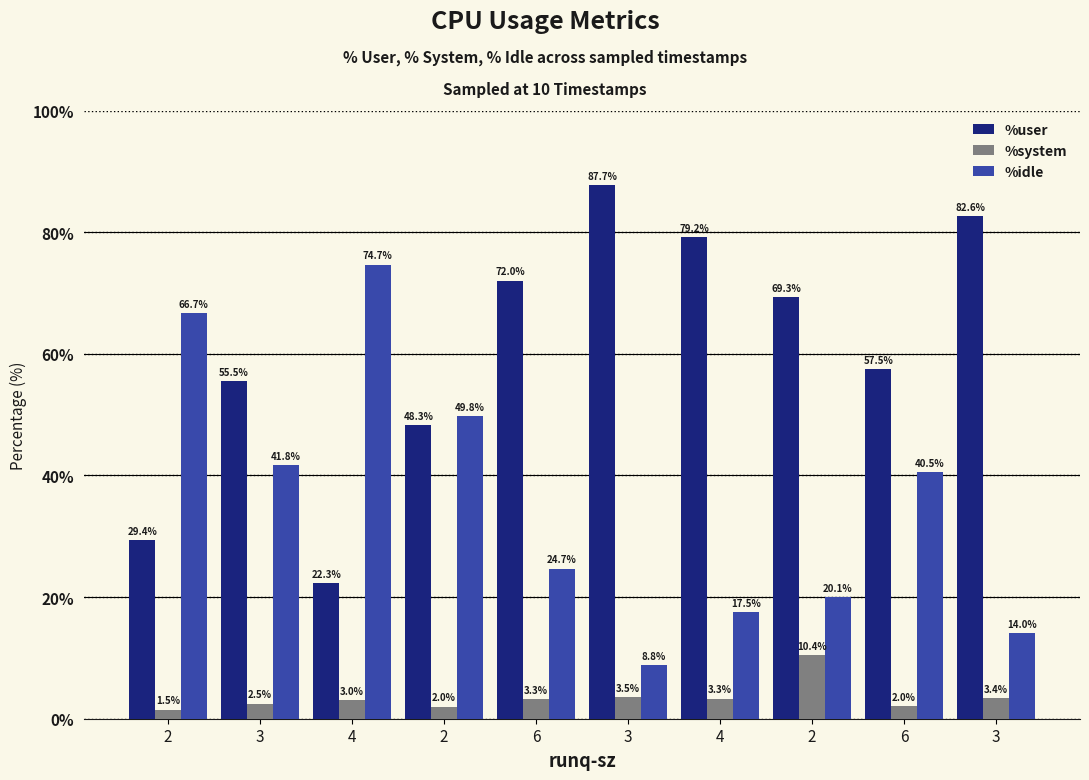

At which label does %user first exceed 69?

6